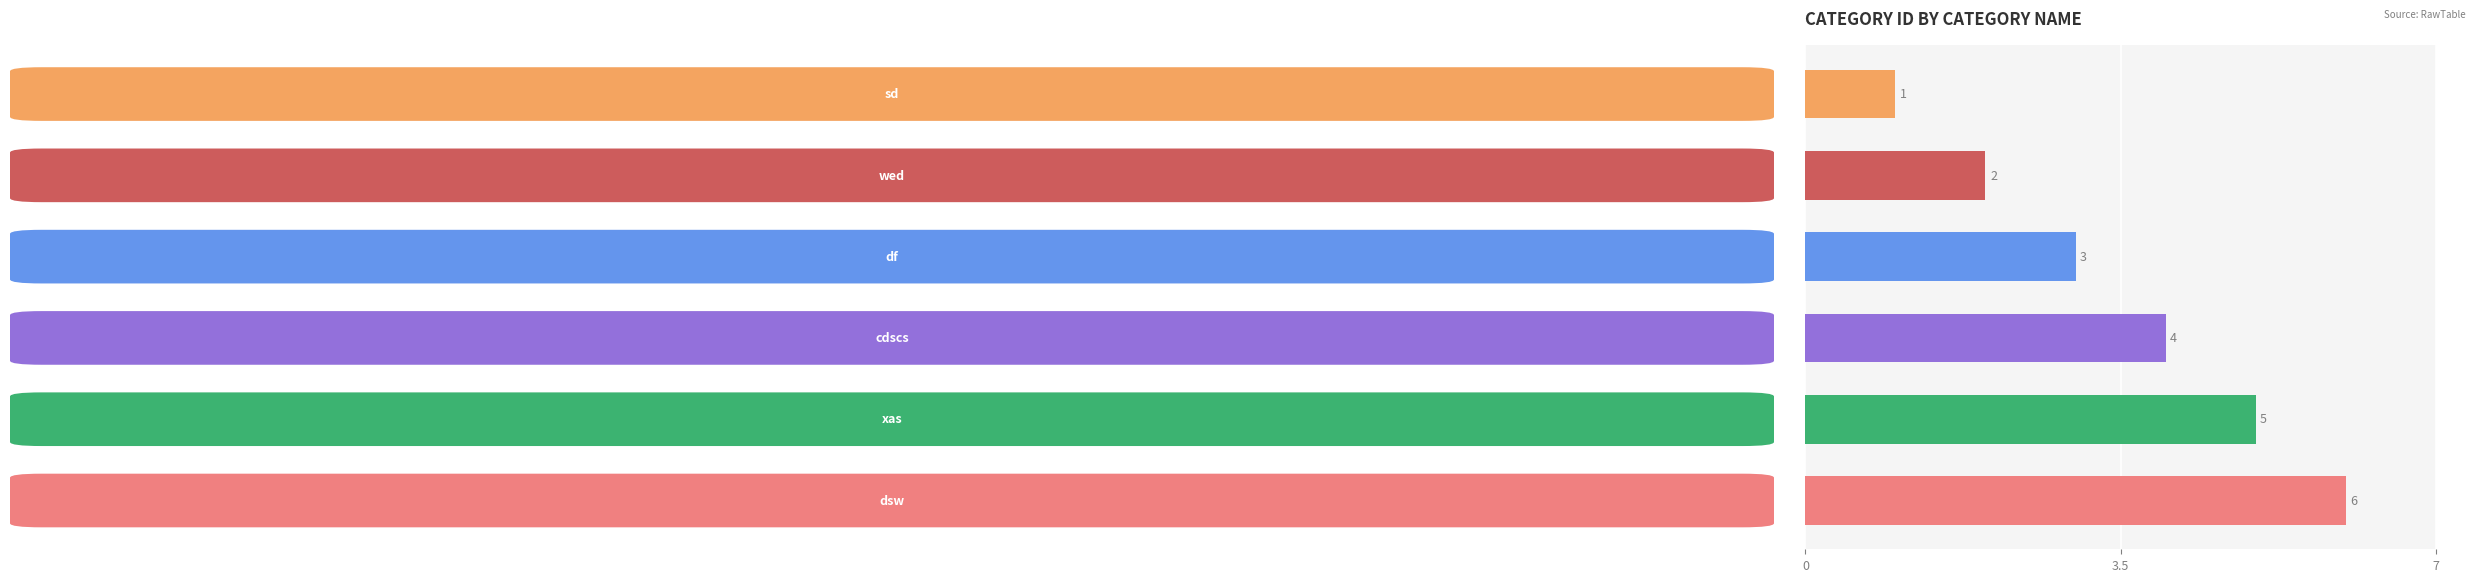

How many values are between 2 and 5?

4